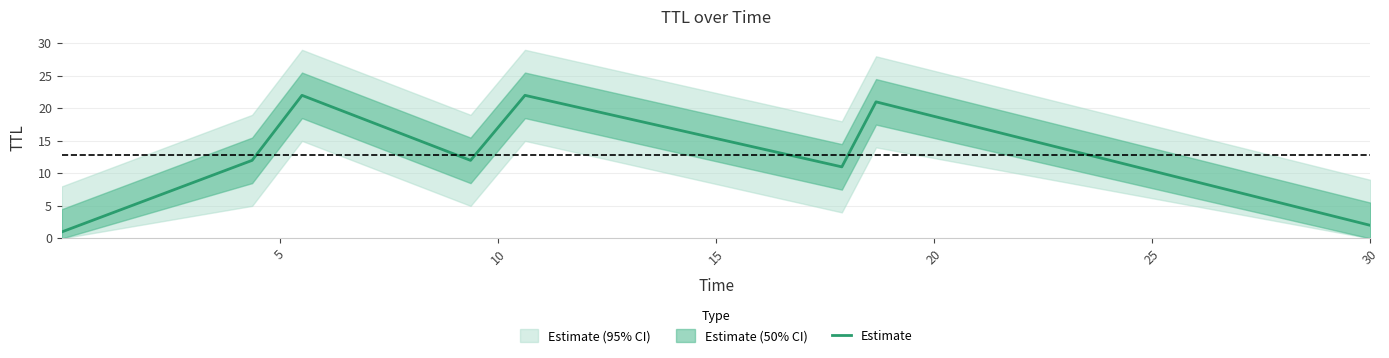

What is the highest value of the Estimate series?

22